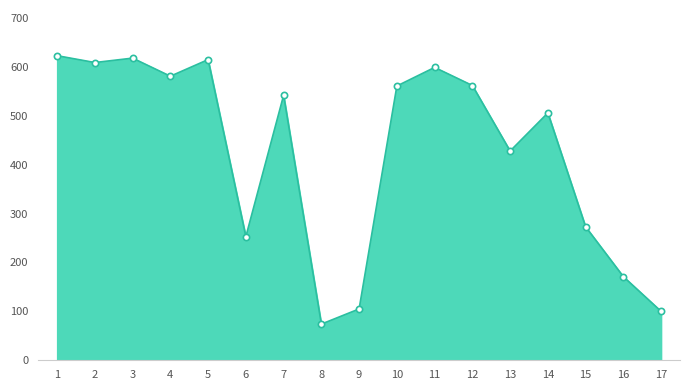

What is the smallest value displayed?

74